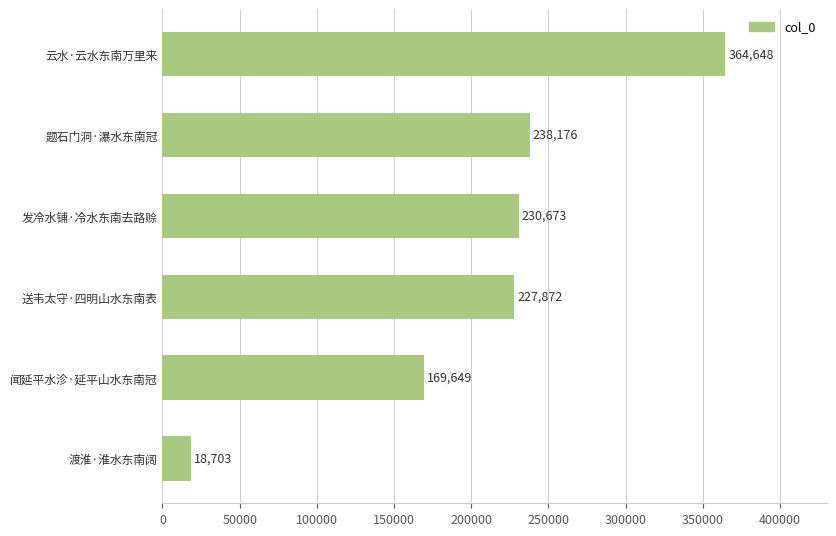

Rank the categories by value from lowest to highest.

渡淮·淮水东南阔, 闻延平水沴·延平山水东南冠, 送韦太守·四明山水东南表, 发冷水铺·冷水东南去路赊, 题石门洞·瀑水东南冠, 云水·云水东南万里来